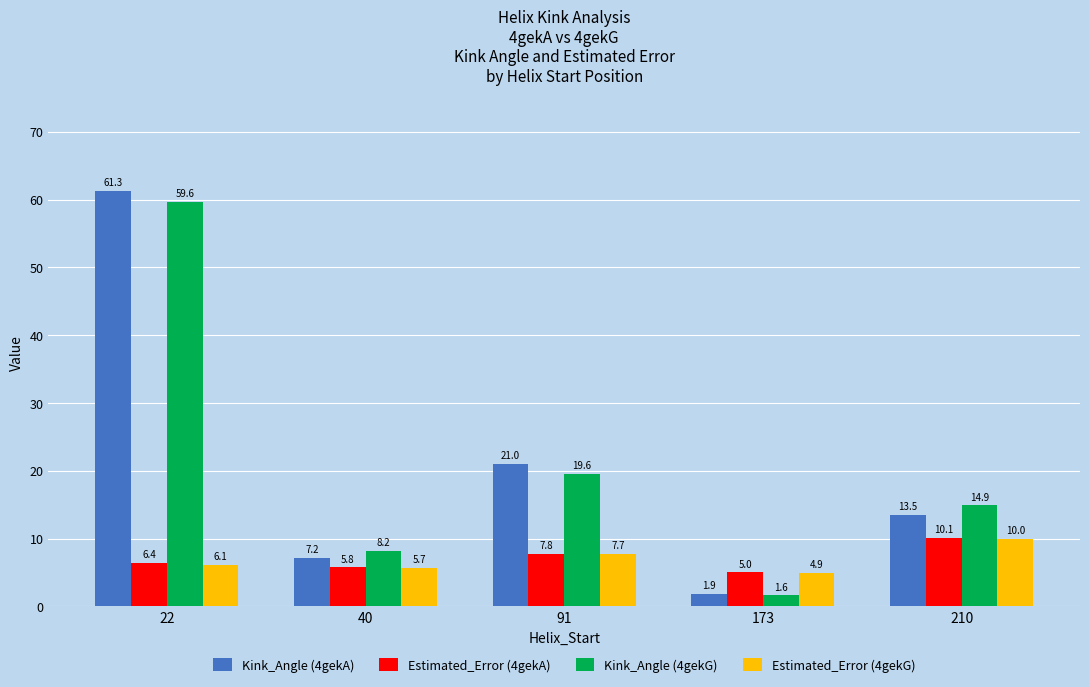

What is the total value across all series at 173?

13.4